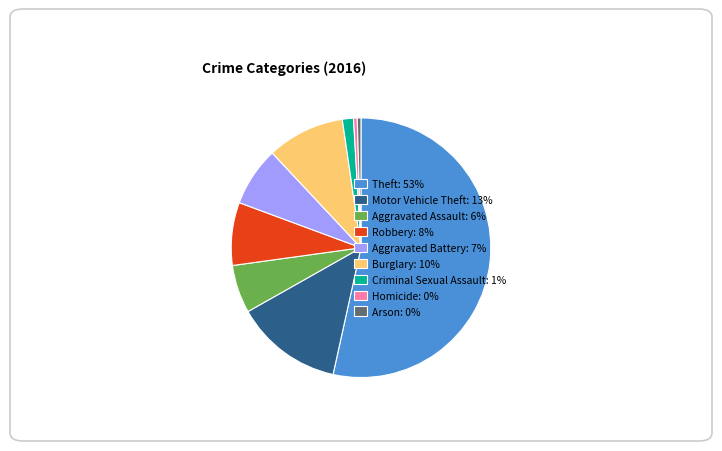

Is the sum of Burglary: 10% and Theft: 53% greater than half?

Yes